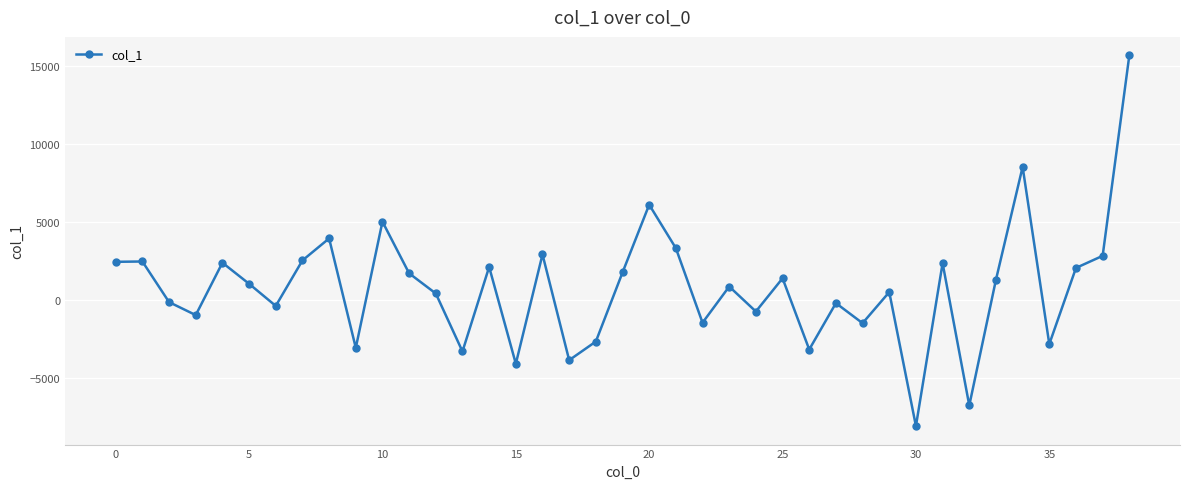

True or false: the data has more than 2 interior local peaks.

True